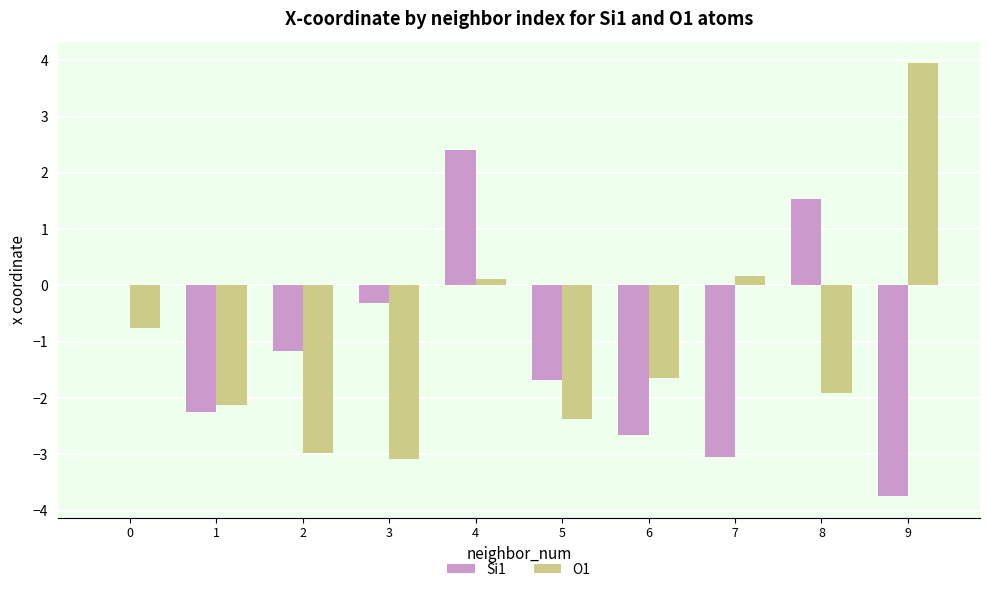

Is the value of Si1 at 4 greater than the value of O1 at 8?

Yes